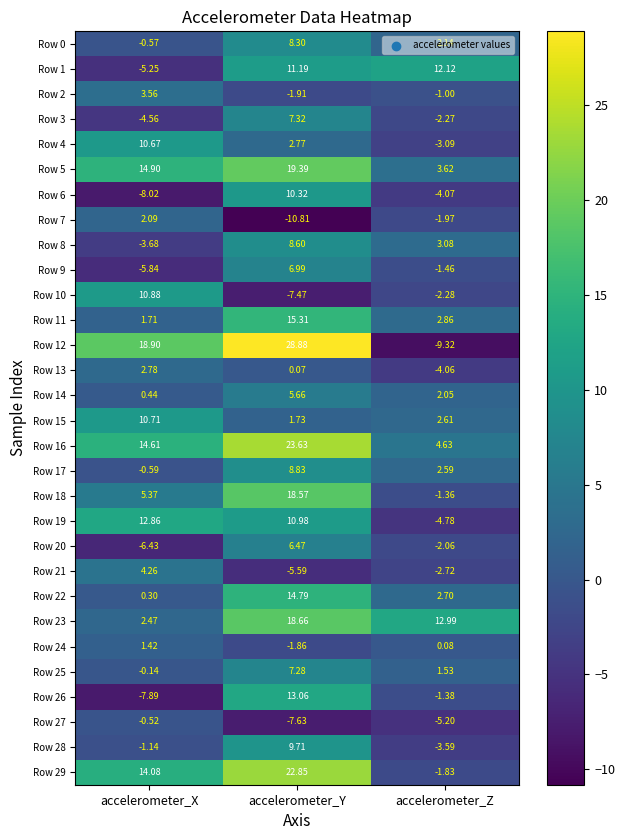

At which category is the sum across all series the highest?

accelerometer_Y